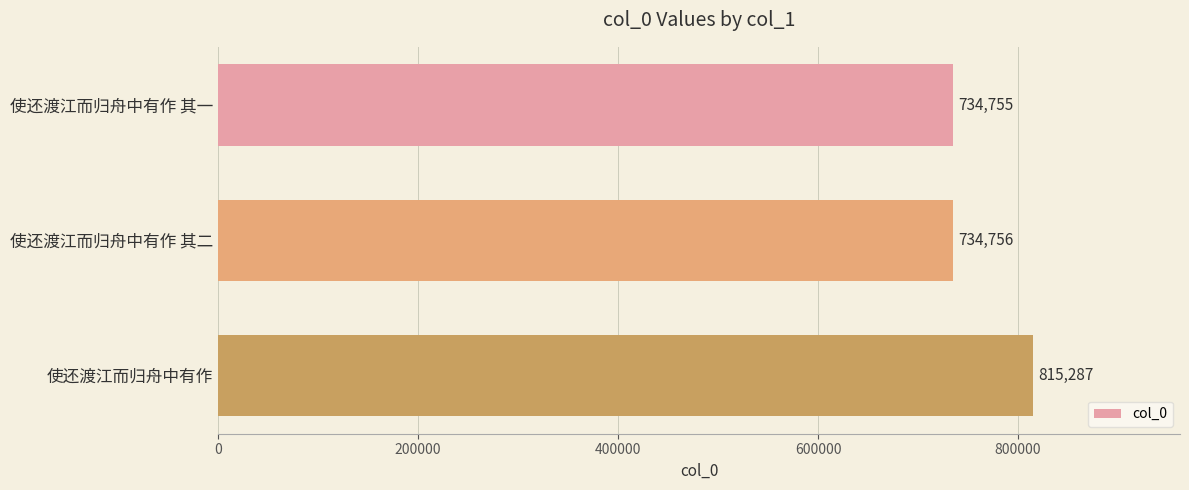

List the labels in order of value, largest first.

使还渡江而归舟中有作, 使还渡江而归舟中有作 其二, 使还渡江而归舟中有作 其一